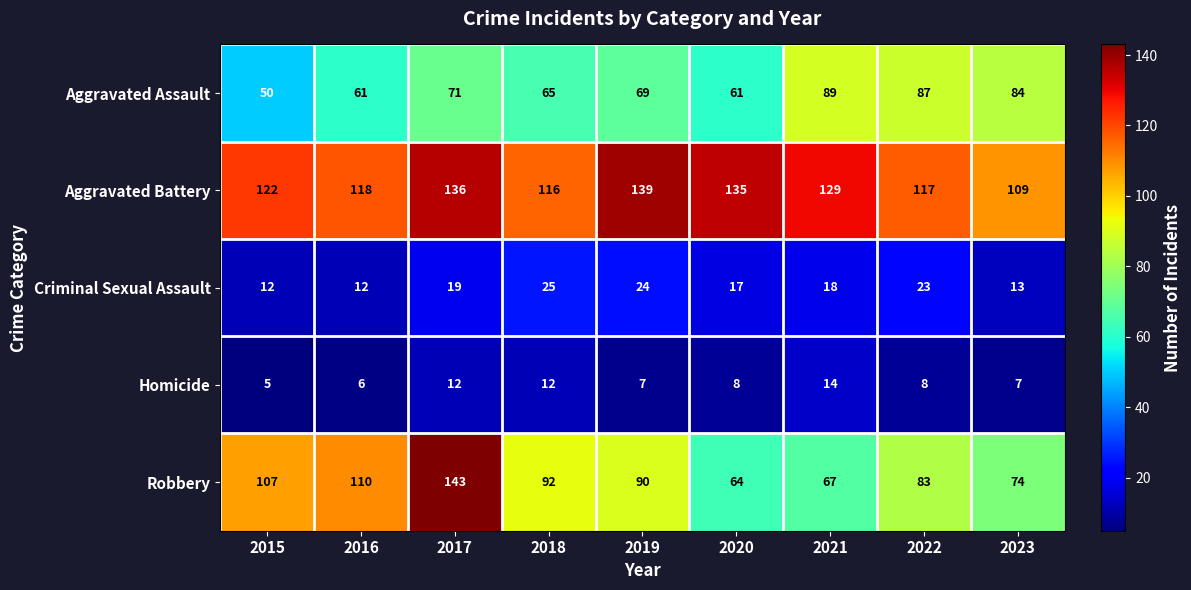

At how many categories does at least one series exceed 80?

9